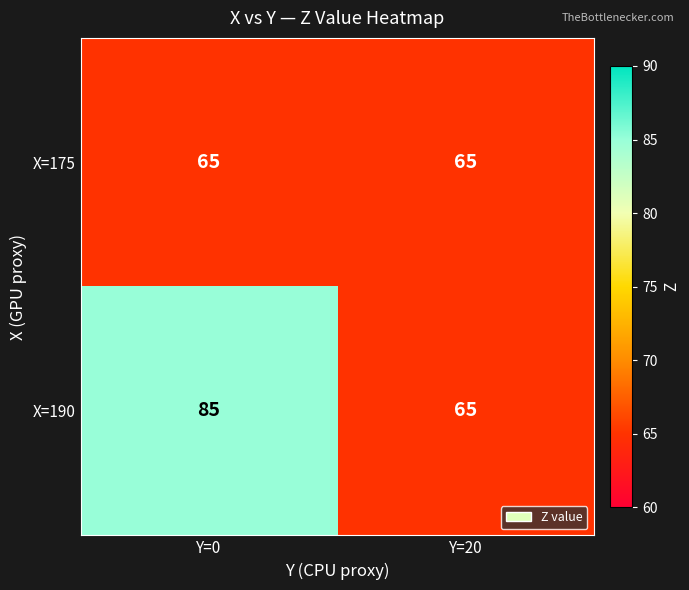

Between Y=0 and Y=20, which series saw the biggest shift?

X=190